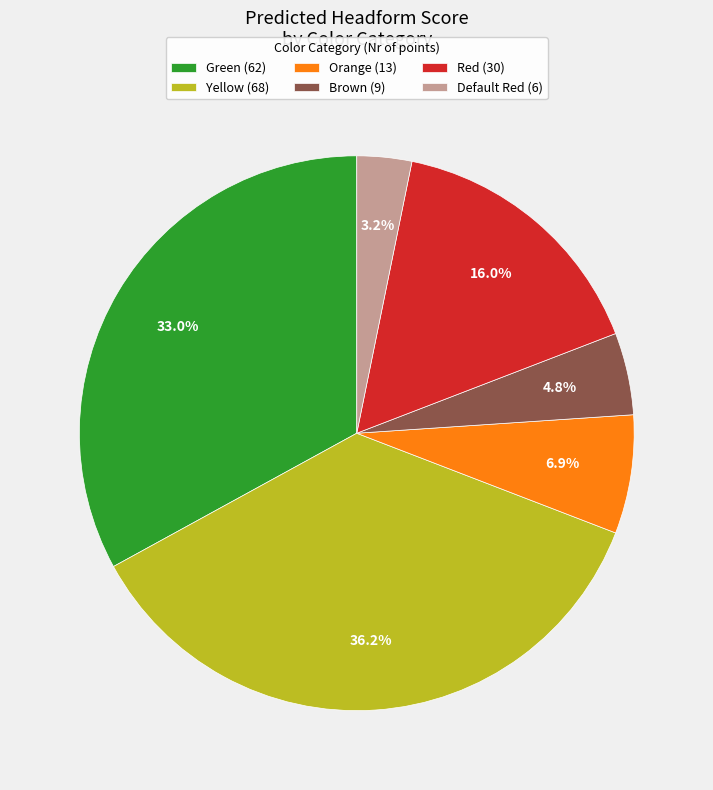

How many segments does this pie chart have?

6